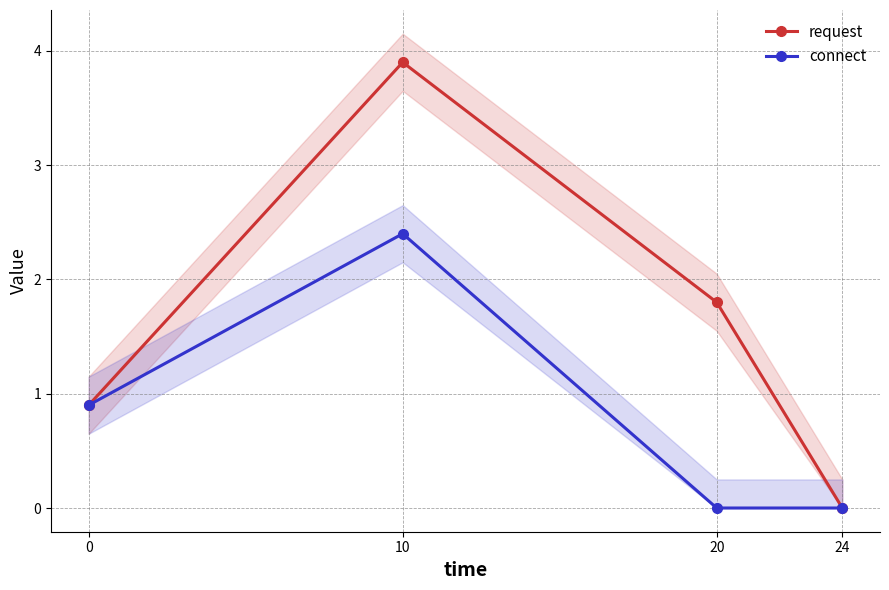

Which series has the largest total across all categories?

request